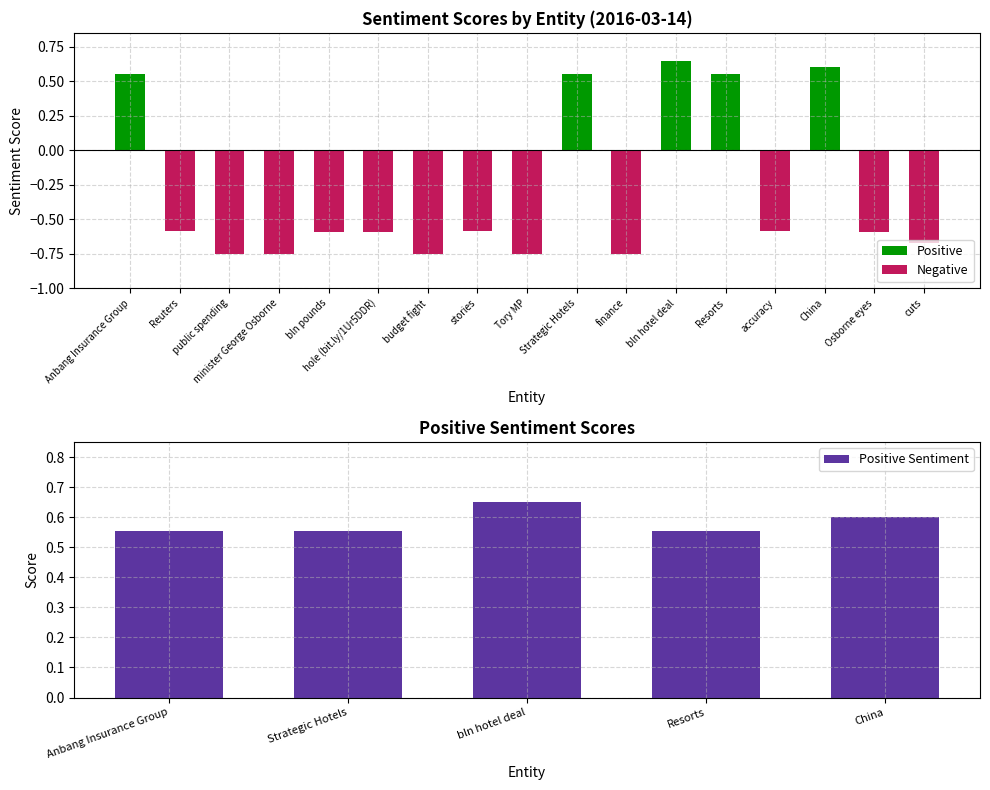

Which category has the highest value in the Positive Sentiment series?

bln hotel deal